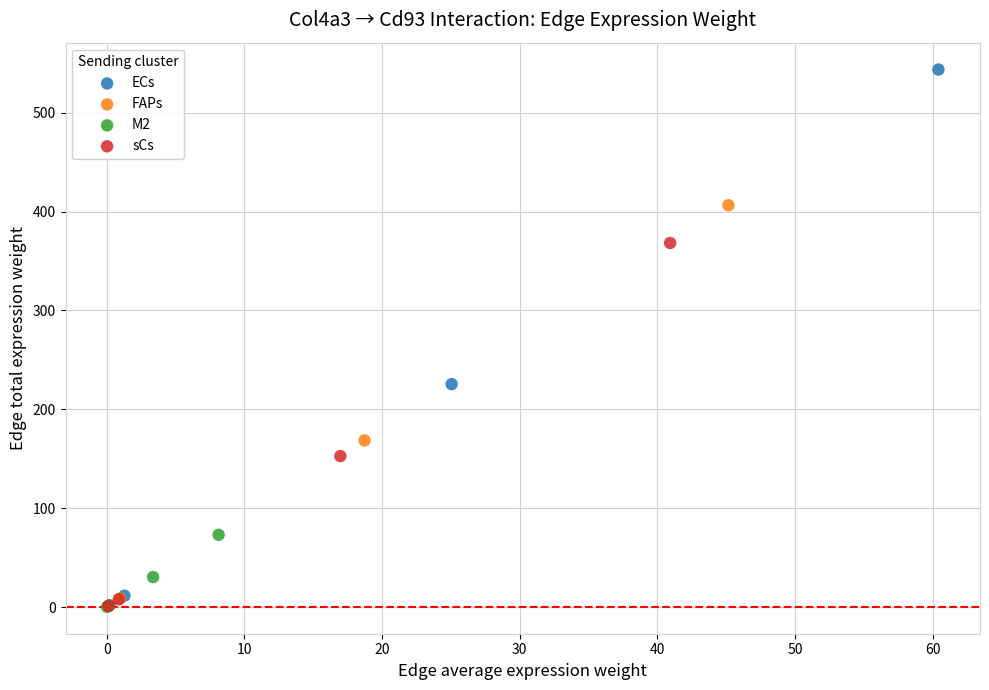

Which series has the widest spread of Y values?

ECs